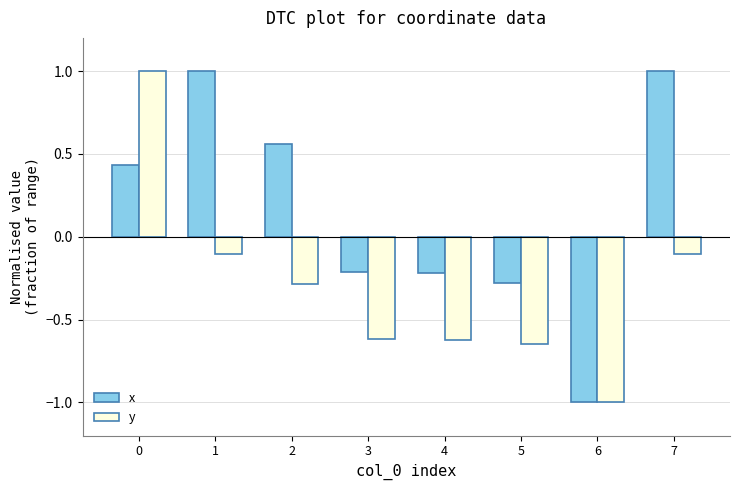

Is it true that y equals 1.0 at 0?

True